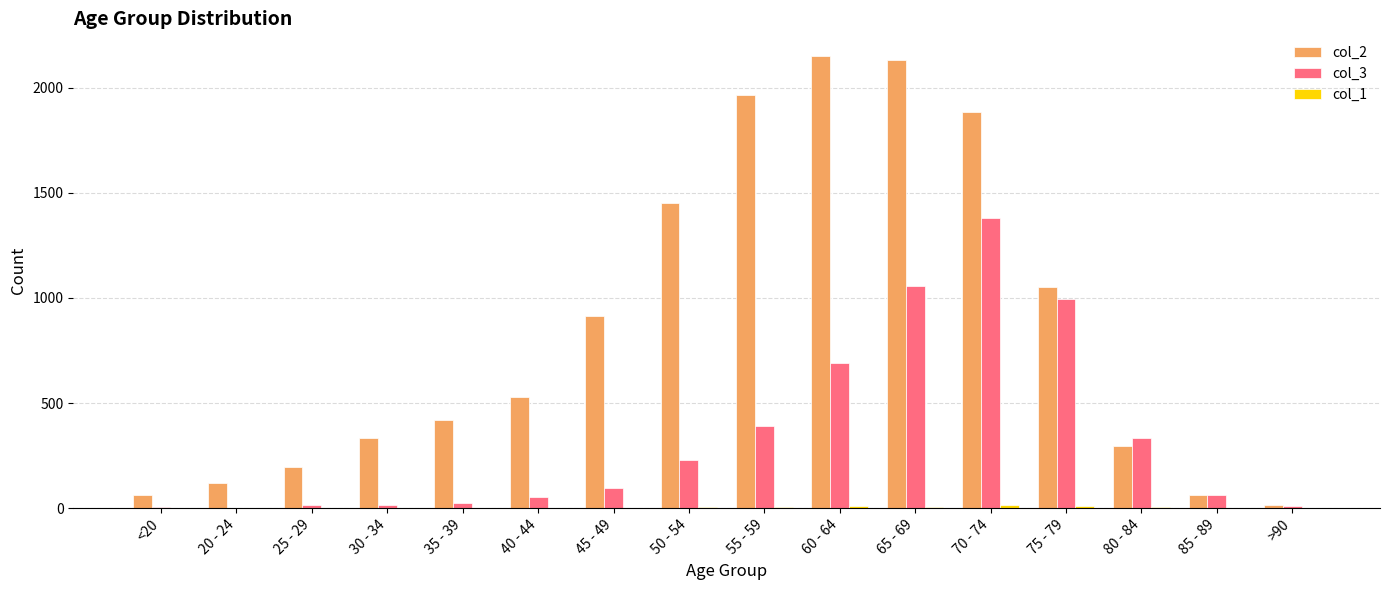

Which series has the largest total across all categories?

col_2